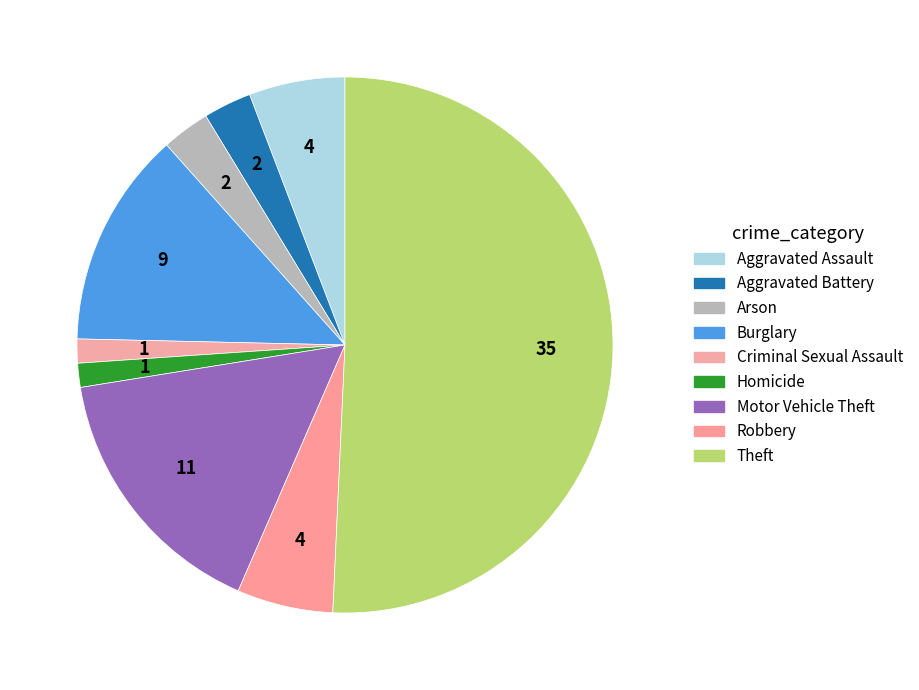

What is the largest slice in the pie chart?

Theft